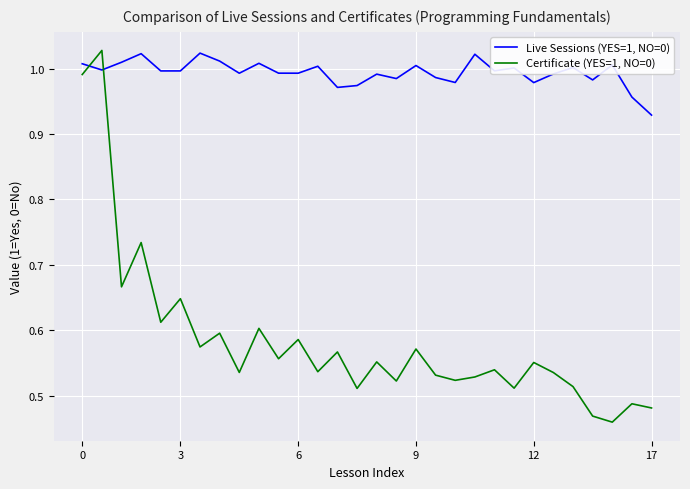

List the series in order of their overall mean, lowest first.

Certificate (YES=1, NO=0), Live Sessions (YES=1, NO=0)